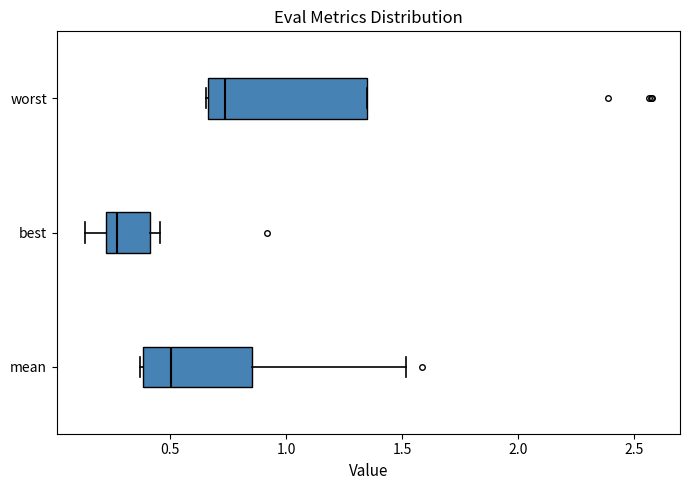

Which box's median line is the furthest to the left?

best